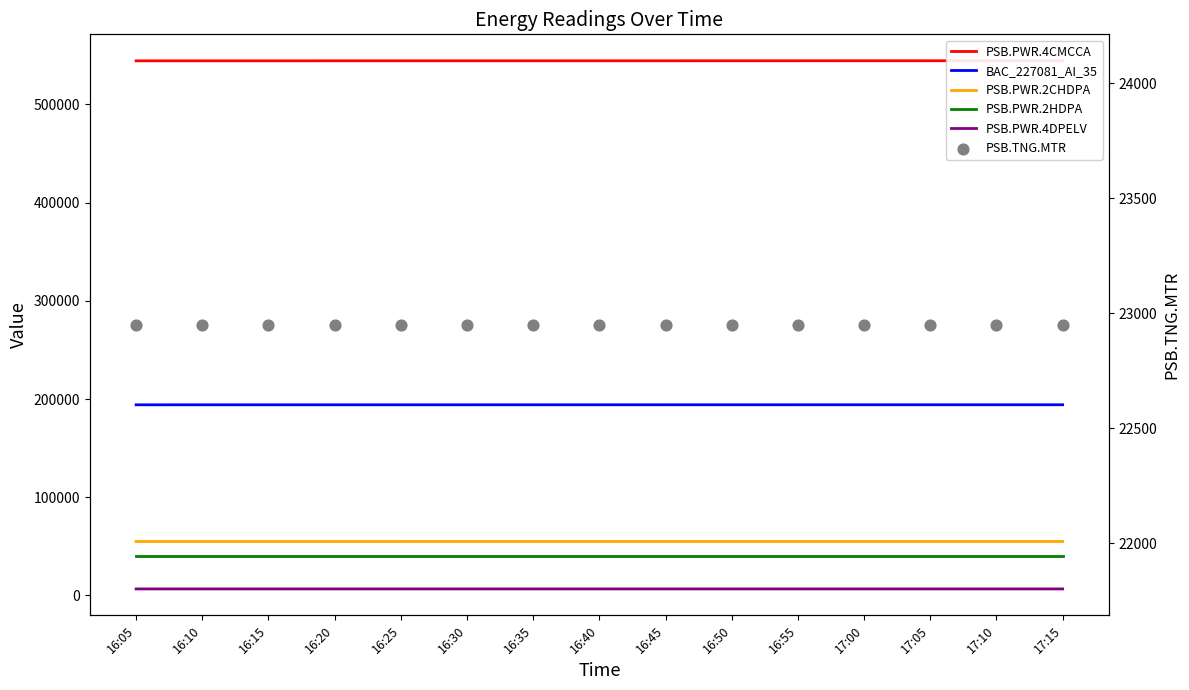

At which category is the sum across all series the highest?

17:15